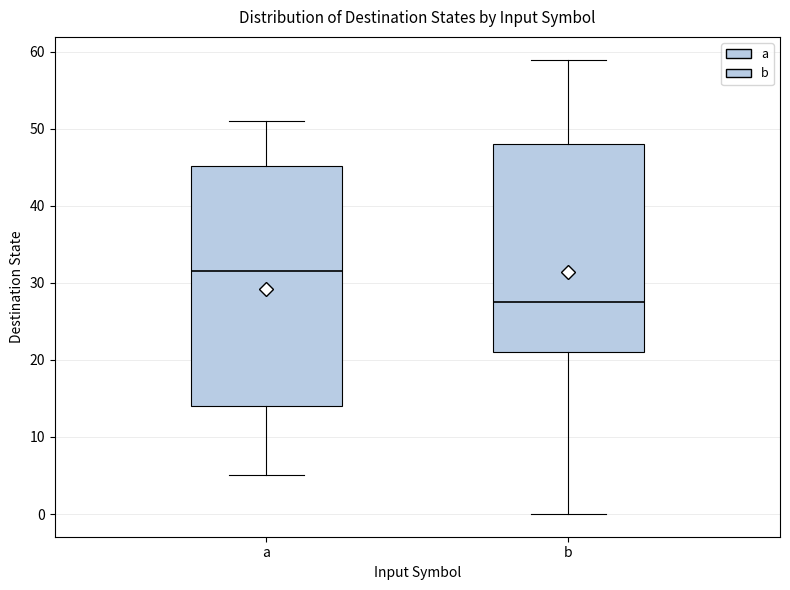

Which box's median line is the highest?

a